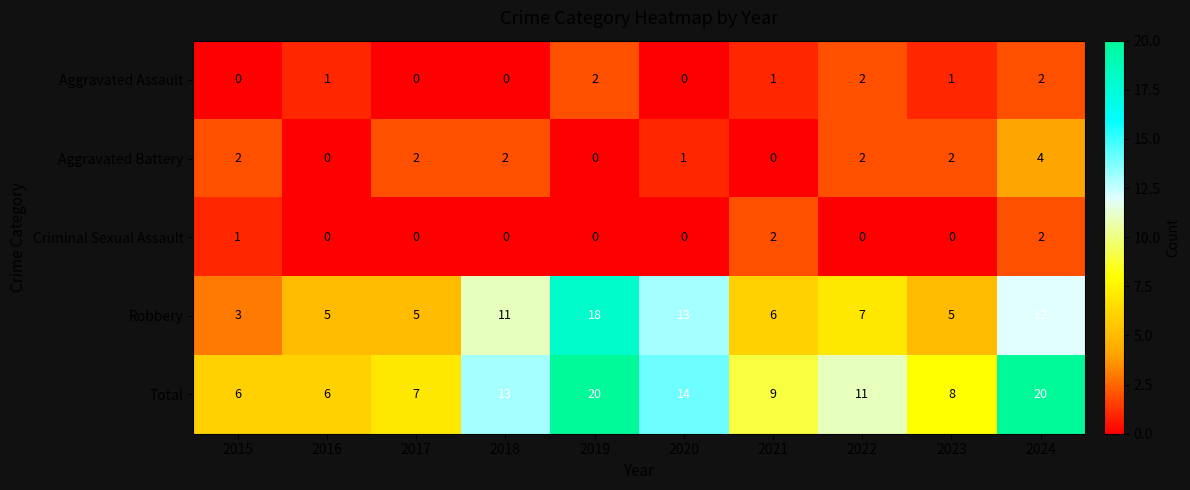

How many values in Criminal Sexual Assault are above zero?

3